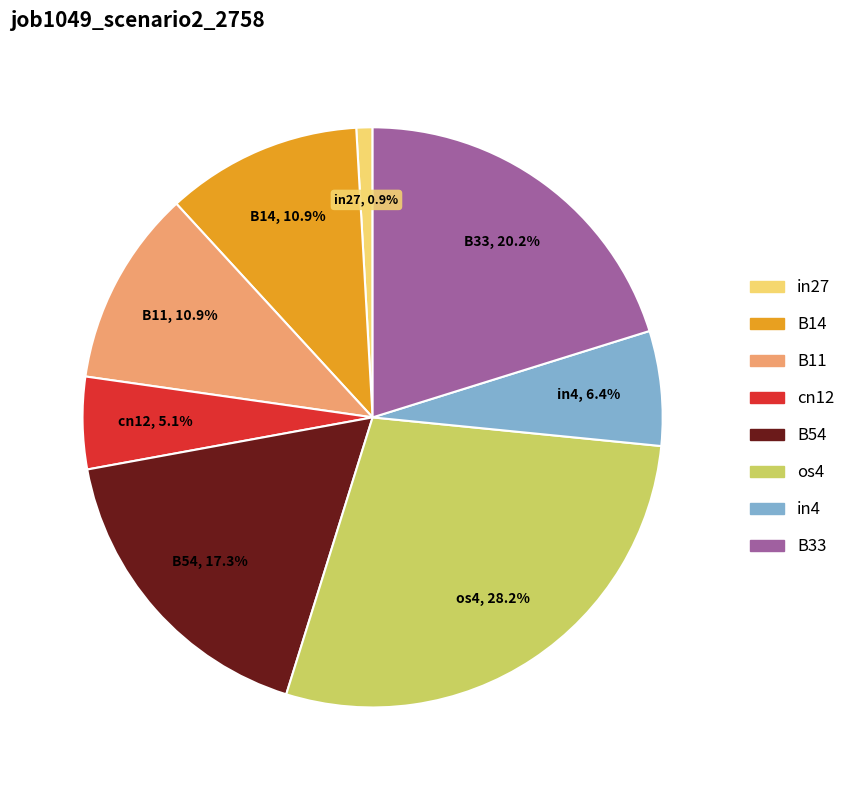

What percentage is NOT represented by B33?

79.8%